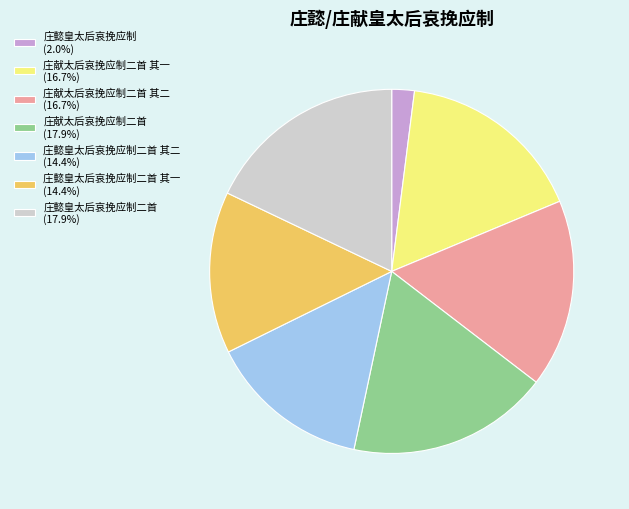

How many segments does this pie chart have?

7